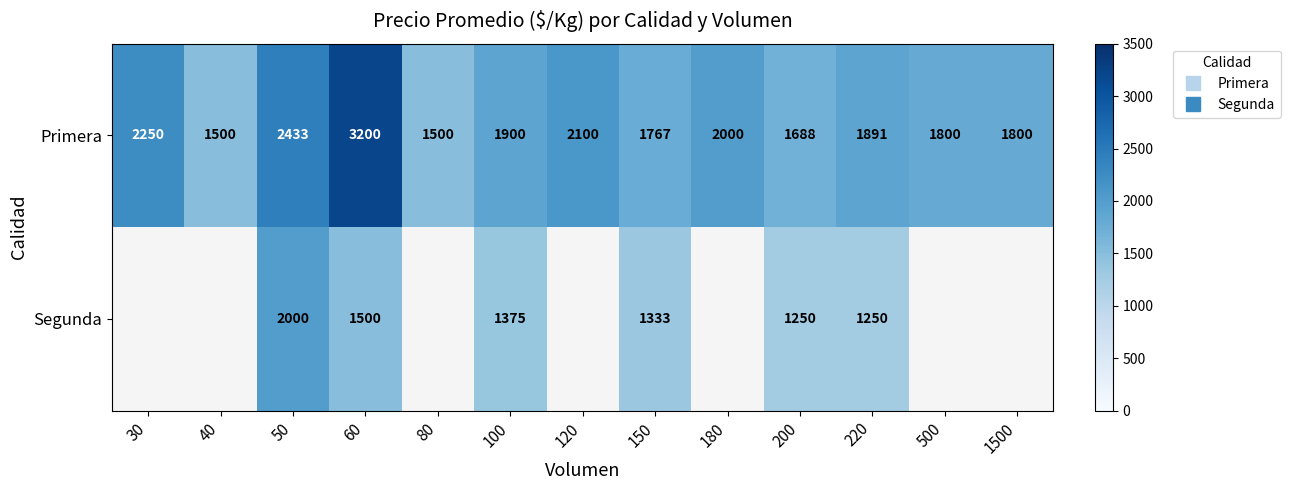

At which category is the sum across all series the highest?

60